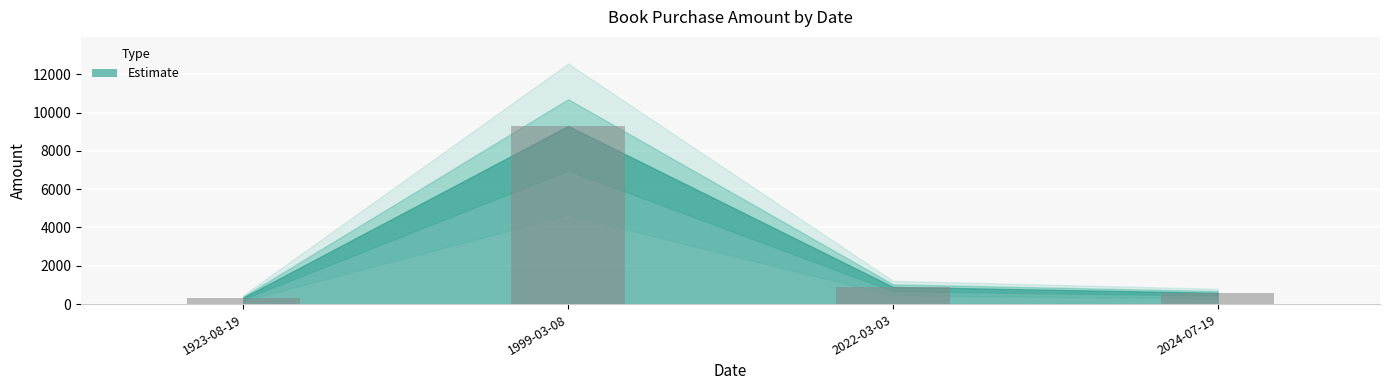

Approximately how many times larger is the value at 2022-03-03 compared to 2024-07-19?

1.5